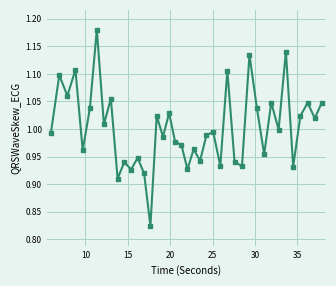

What is the difference between the maximum and minimum values?

0.4